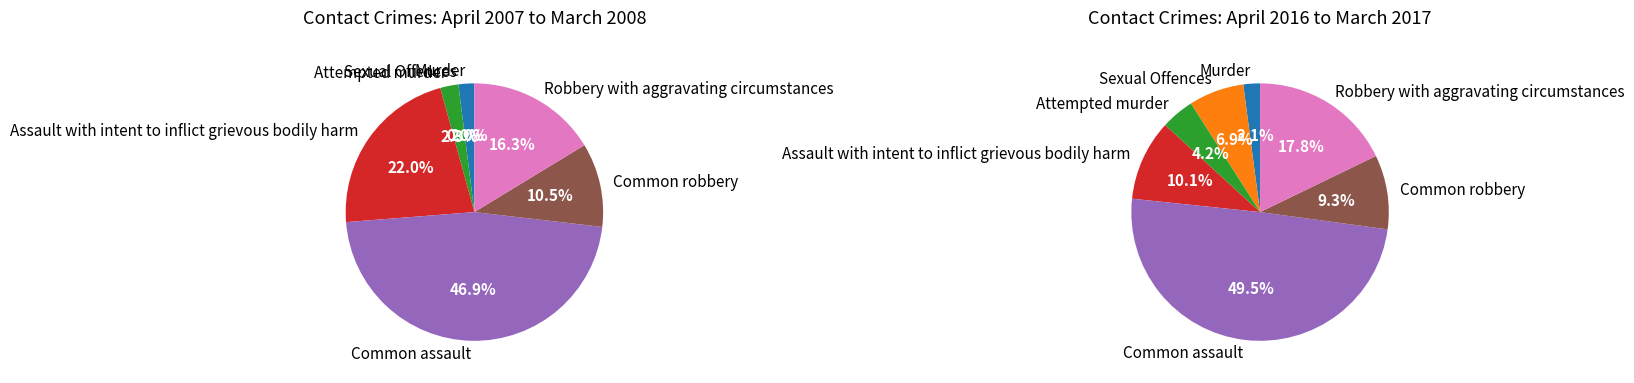

Combined, do 4 and 5 account for over 50%?

Yes